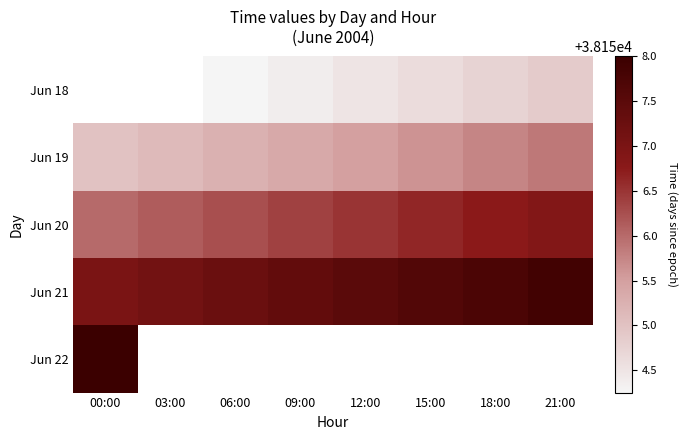

True or false: Jun 21 has a value of 50667.6 at 06:00.

False